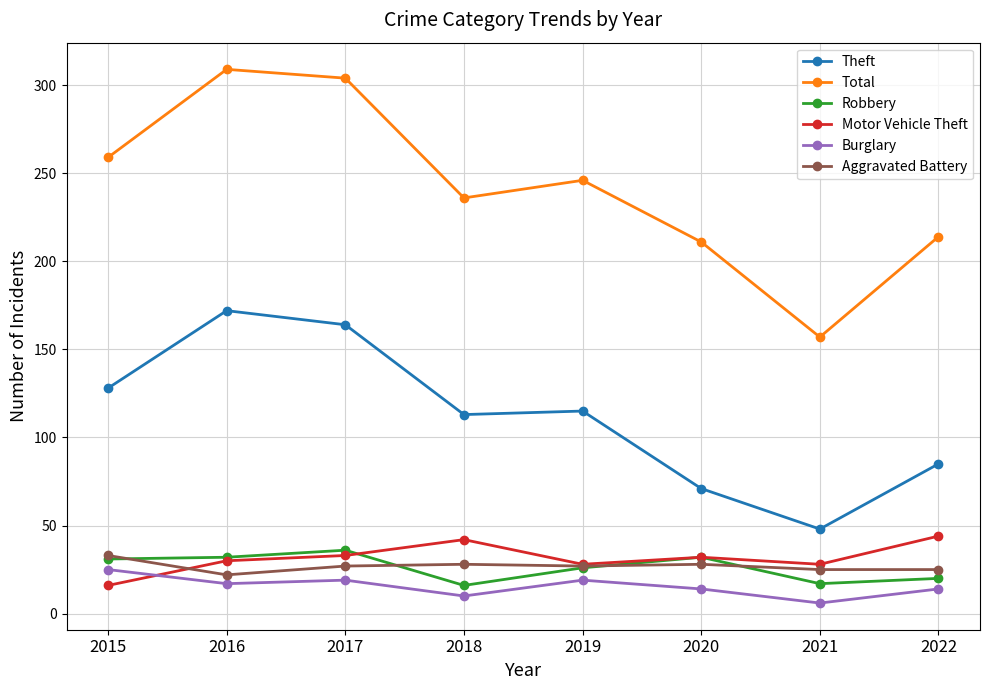

What is the average value of the Burglary series?

16